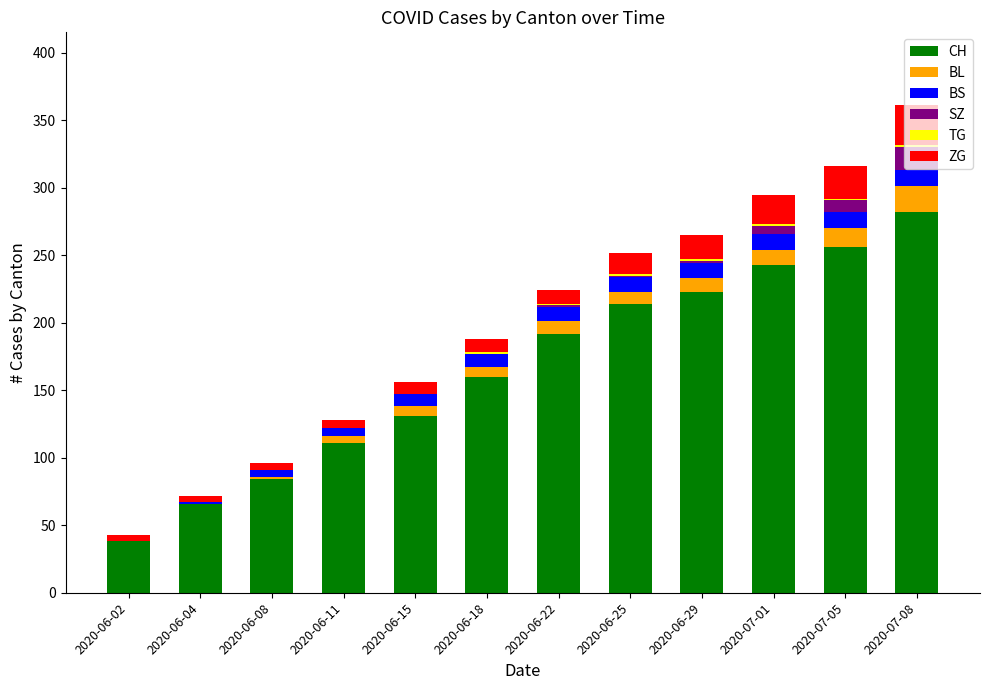

At which category is the sum across all series the highest?

2020-07-08